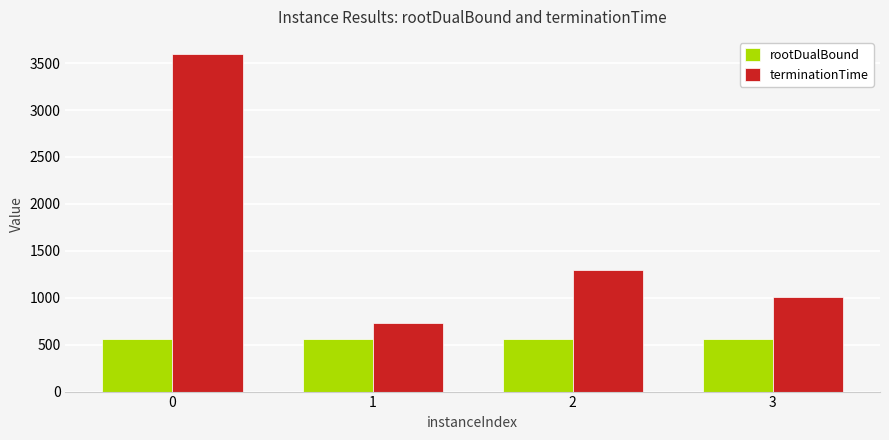

What is the value of the terminationTime bar at the 3rd from the left?

1294.1